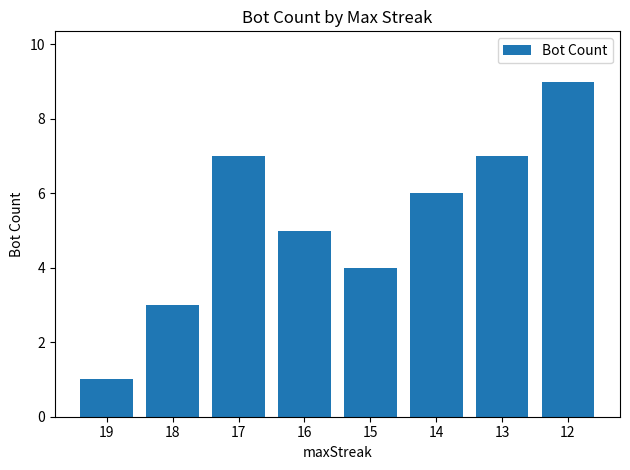

Which label corresponds to the largest value in the chart?

12